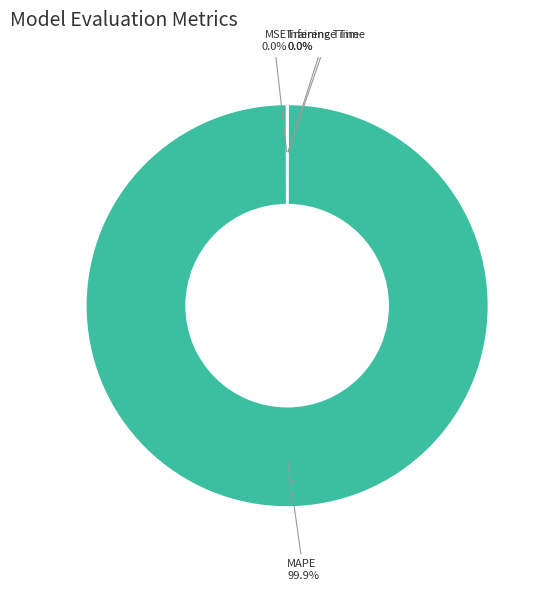

Is there a majority slice in this chart?

Yes